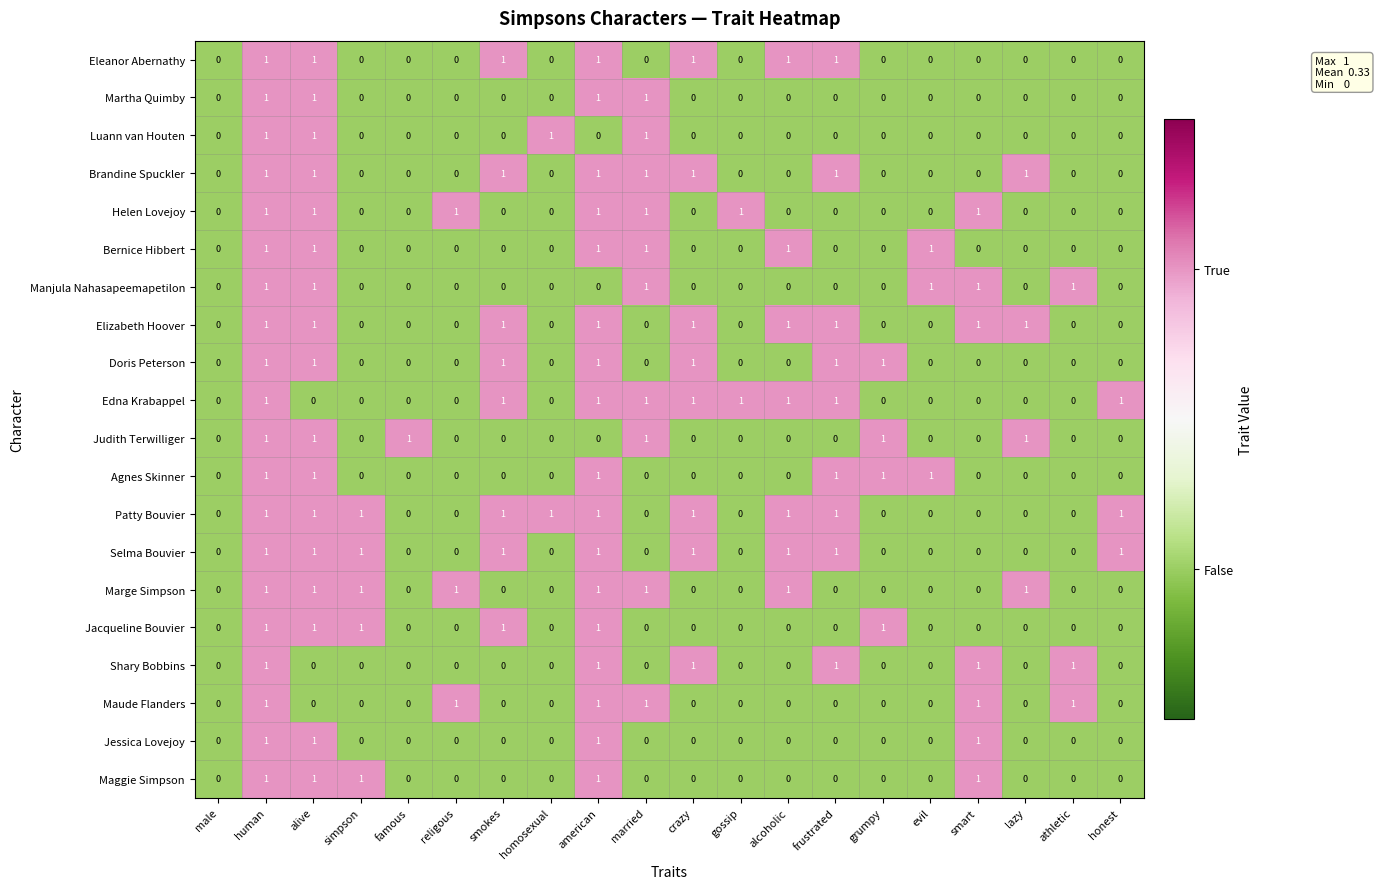

The Eleanor Abernathy series shows 2 at crazy. True or false?

False